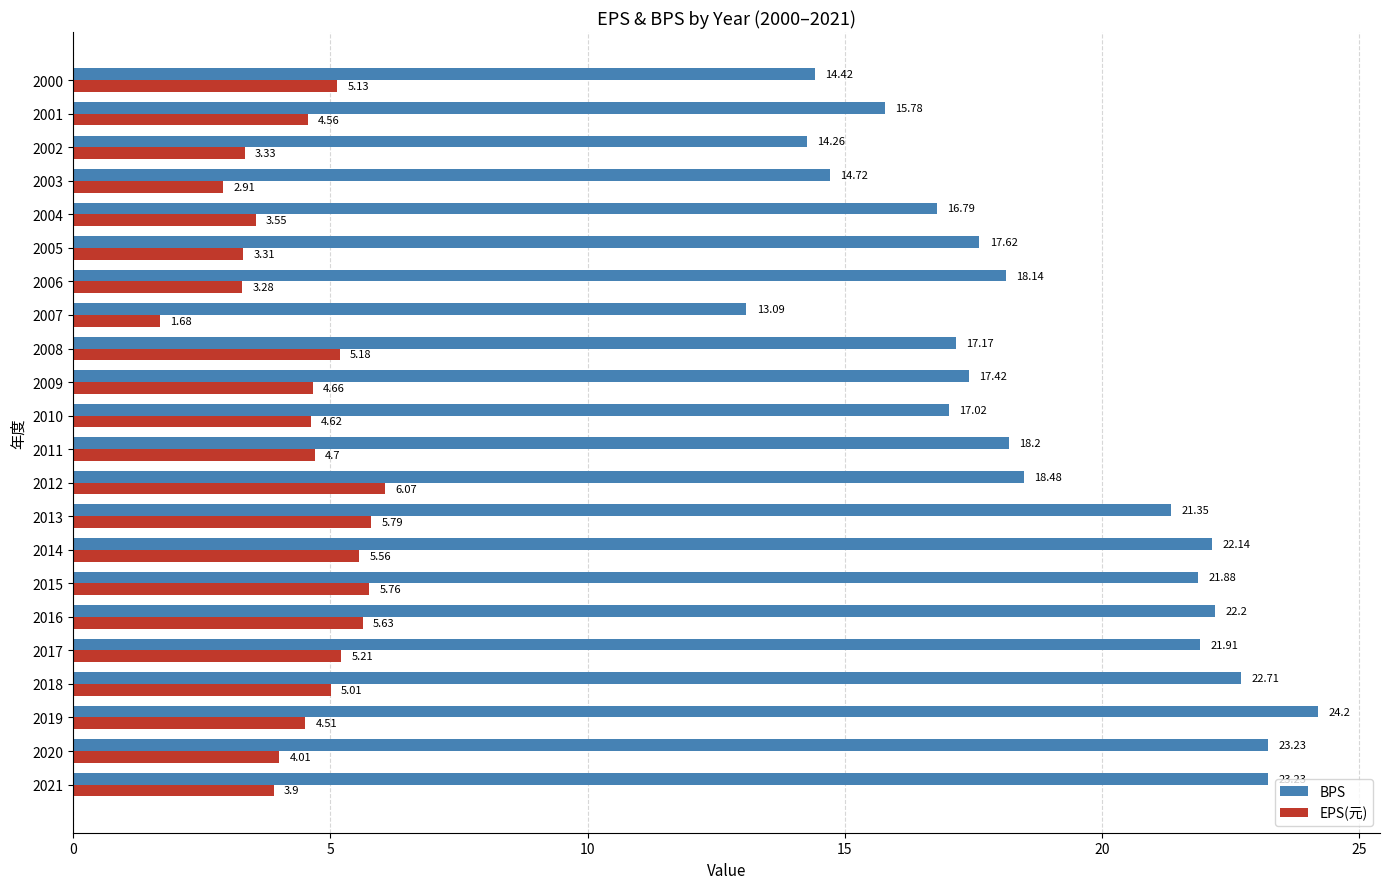

At which category is the sum across all series the highest?

2019